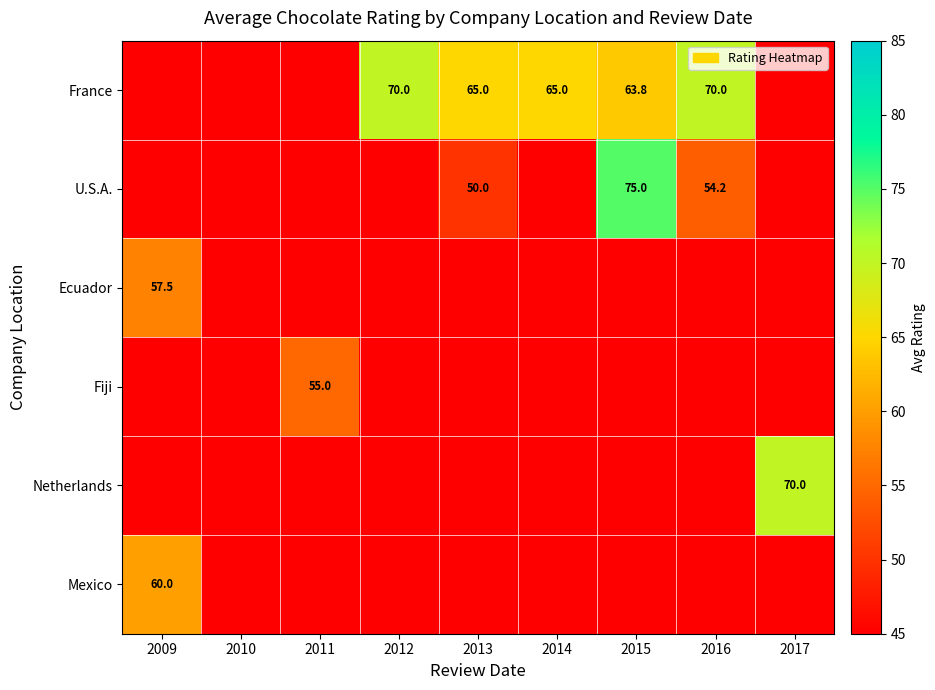

True or false: France has a value of 42.8 at 2014.

False